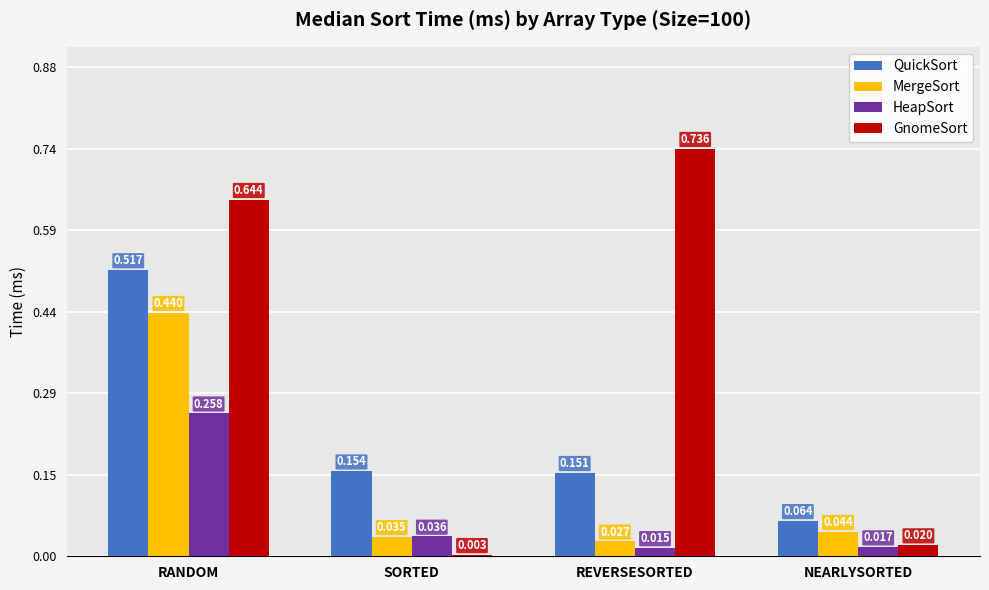

Are the bars horizontal?

No